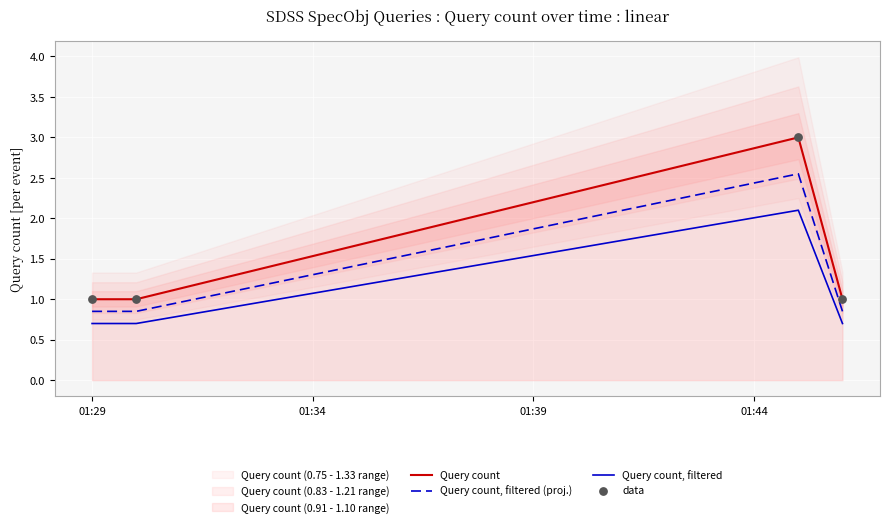

Which series has the largest total across all categories?

Query count